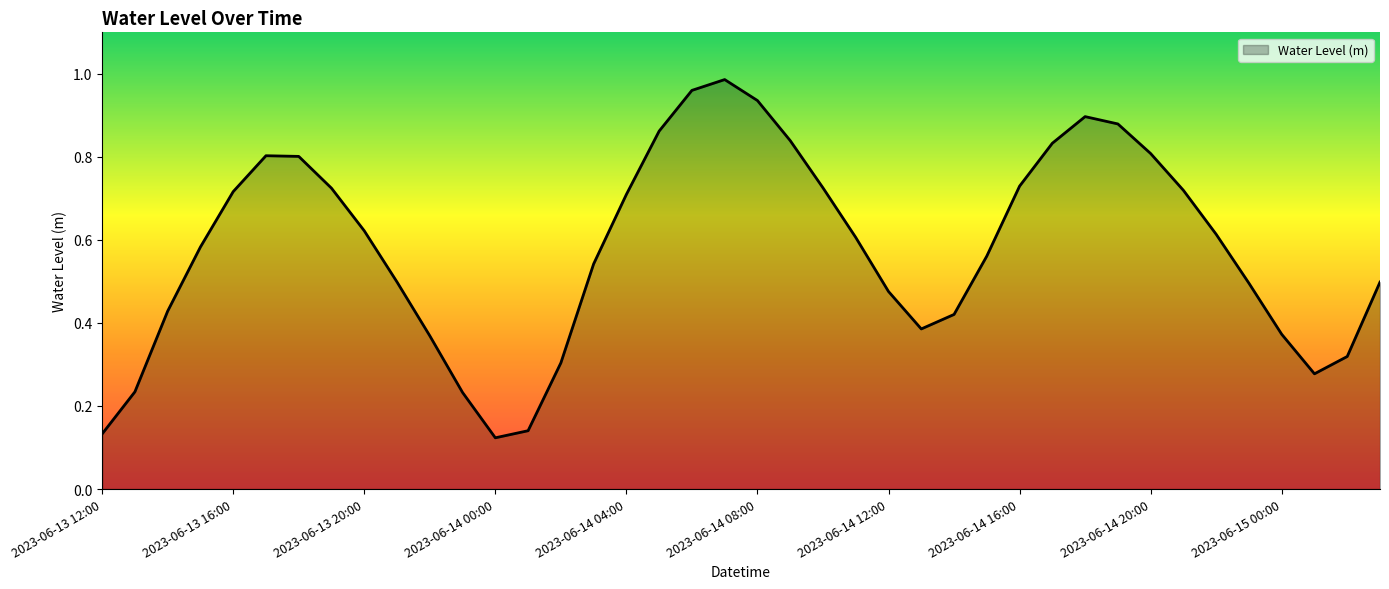

How many lines are shown in the chart?

1